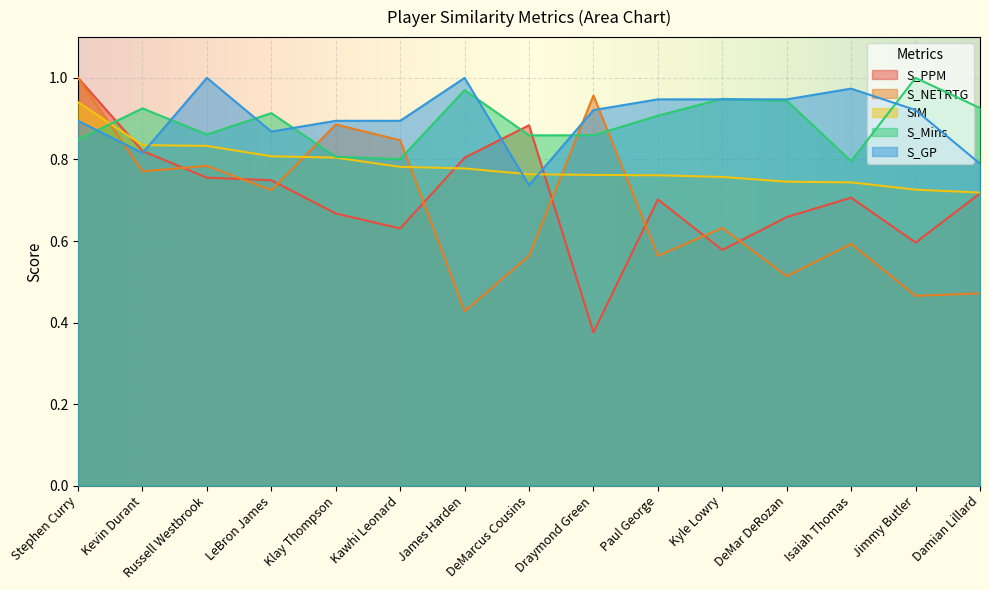

Reading left to right, extract all data points from this chart.

S_PPM: Stephen Curry=1.0	Kevin Durant=0.8	Russell Westbrook=0.8	LeBron James=0.7	Klay Thompson=0.7	Kawhi Leonard=0.6	James Harden=0.8	DeMarcus Cousins=0.9	Draymond Green=0.4	Paul George=0.7	Kyle Lowry=0.6	DeMar DeRozan=0.7	Isaiah Thomas=0.7	Jimmy Butler=0.6	Damian Lillard=0.7
S_NETRTG: Stephen Curry=1.0	Kevin Durant=0.8	Russell Westbrook=0.8	LeBron James=0.7	Klay Thompson=0.9	Kawhi Leonard=0.8	James Harden=0.4	DeMarcus Cousins=0.6	Draymond Green=1.0	Paul George=0.6	Kyle Lowry=0.6	DeMar DeRozan=0.5	Isaiah Thomas=0.6	Jimmy Butler=0.5	Damian Lillard=0.5
SIM: Stephen Curry=0.9	Kevin Durant=0.8	Russell Westbrook=0.8	LeBron James=0.8	Klay Thompson=0.8	Kawhi Leonard=0.8	James Harden=0.8	DeMarcus Cousins=0.8	Draymond Green=0.8	Paul George=0.8	Kyle Lowry=0.8	DeMar DeRozan=0.7	Isaiah Thomas=0.7	Jimmy Butler=0.7	Damian Lillard=0.7
S_Mins: Stephen Curry=0.8	Kevin Durant=0.9	Russell Westbrook=0.9	LeBron James=0.9	Klay Thompson=0.8	Kawhi Leonard=0.8	James Harden=1.0	DeMarcus Cousins=0.9	Draymond Green=0.9	Paul George=0.9	Kyle Lowry=0.9	DeMar DeRozan=0.9	Isaiah Thomas=0.8	Jimmy Butler=1.0	Damian Lillard=0.9
S_GP: Stephen Curry=0.9	Kevin Durant=0.8	Russell Westbrook=1.0	LeBron James=0.9	Klay Thompson=0.9	Kawhi Leonard=0.9	James Harden=1.0	DeMarcus Cousins=0.7	Draymond Green=0.9	Paul George=0.9	Kyle Lowry=0.9	DeMar DeRozan=0.9	Isaiah Thomas=1.0	Jimmy Butler=0.9	Damian Lillard=0.8